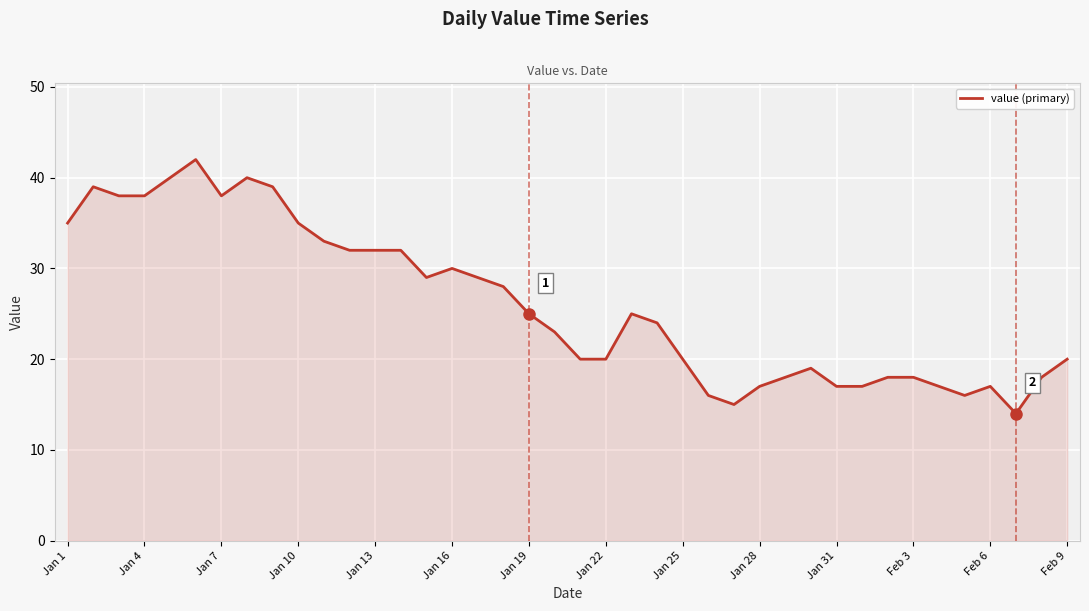

What is the difference between the maximum and minimum values?

28